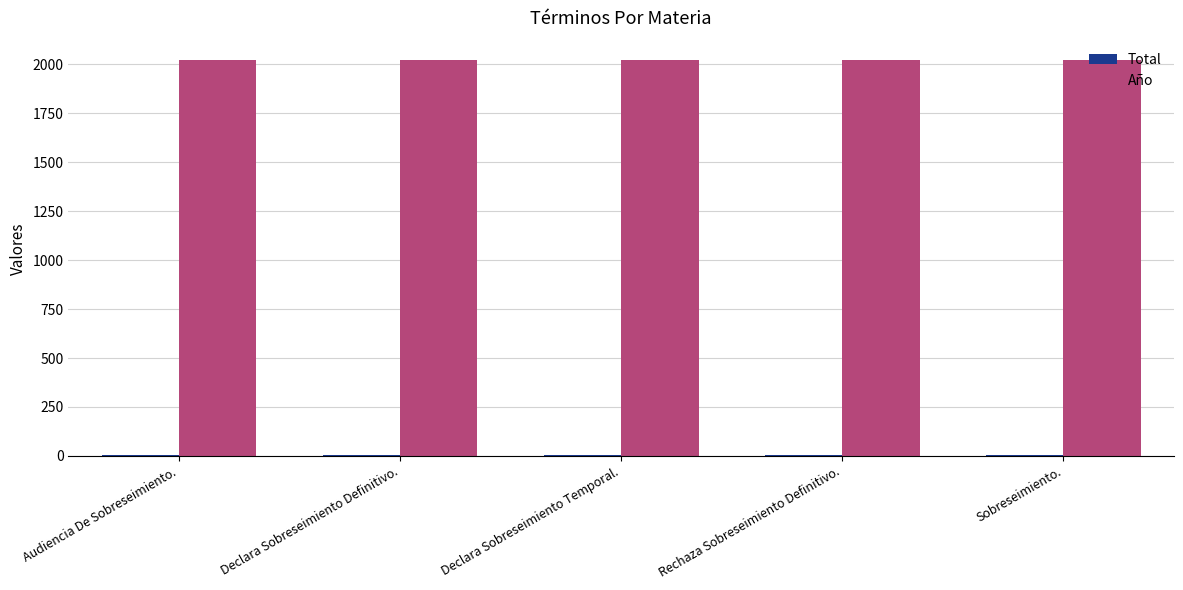

Which series has the largest total across all categories?

Año